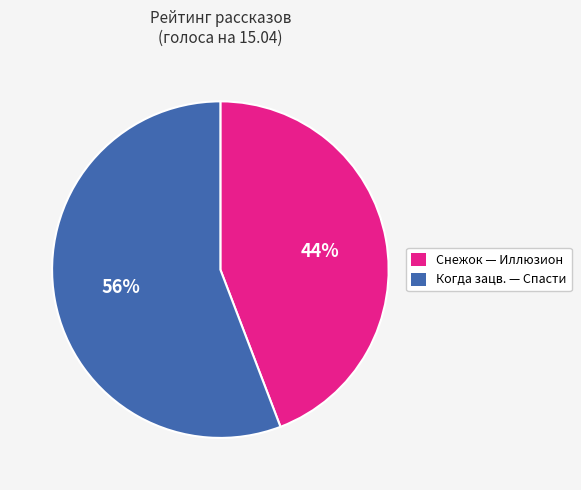

How many slices are in this pie chart?

2